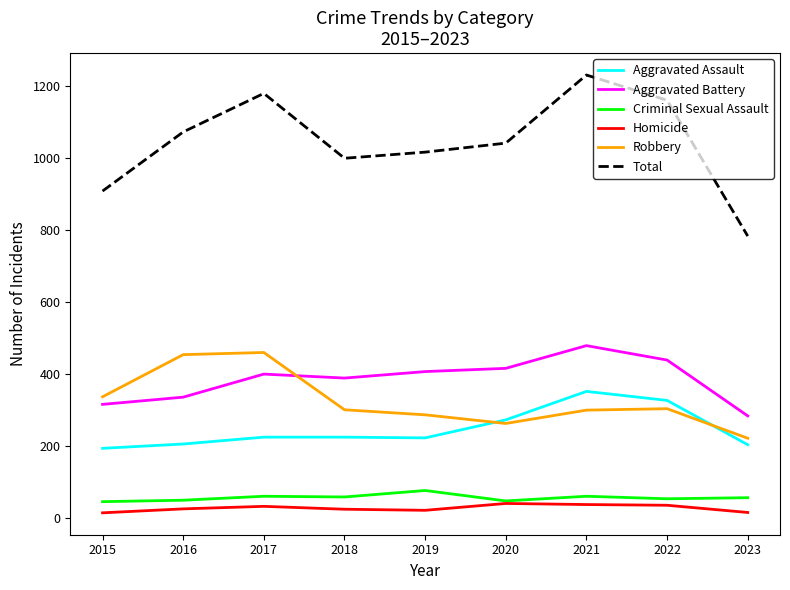

In Homicide, how many points are higher than both neighbors (excluding endpoints)?

2